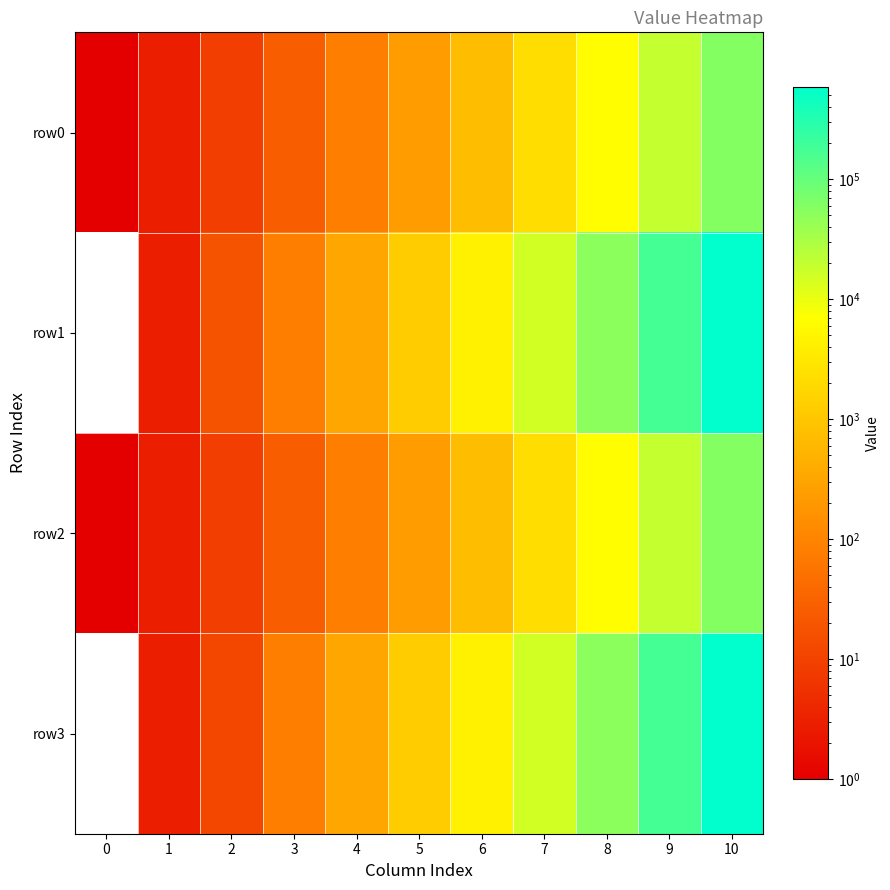

What is the total value across all series at 4?

810